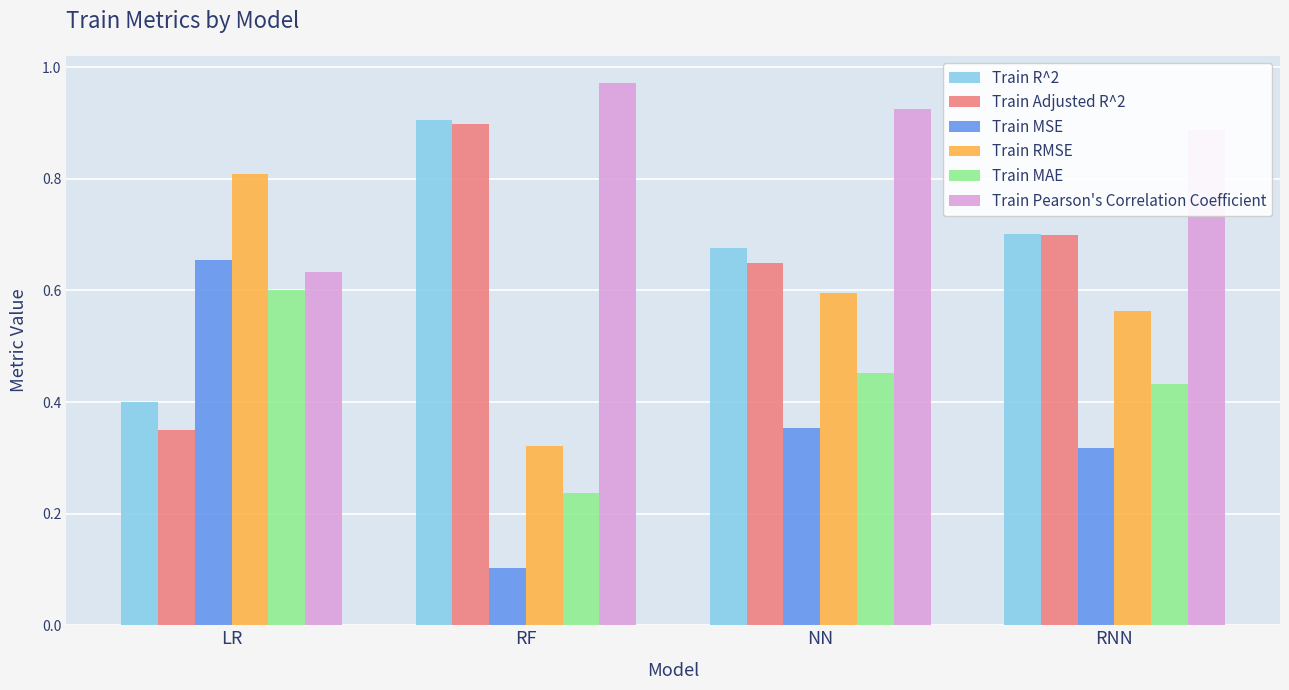

Is it true that Train MSE equals 0.3 at LR?

False